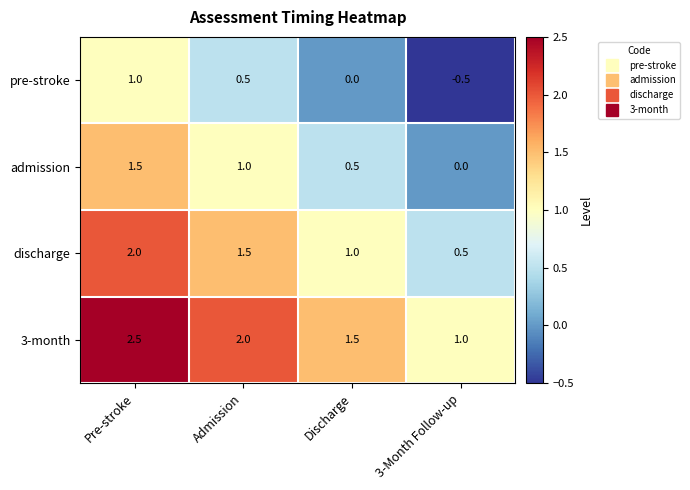

At which category is the sum across all series the highest?

Pre-stroke